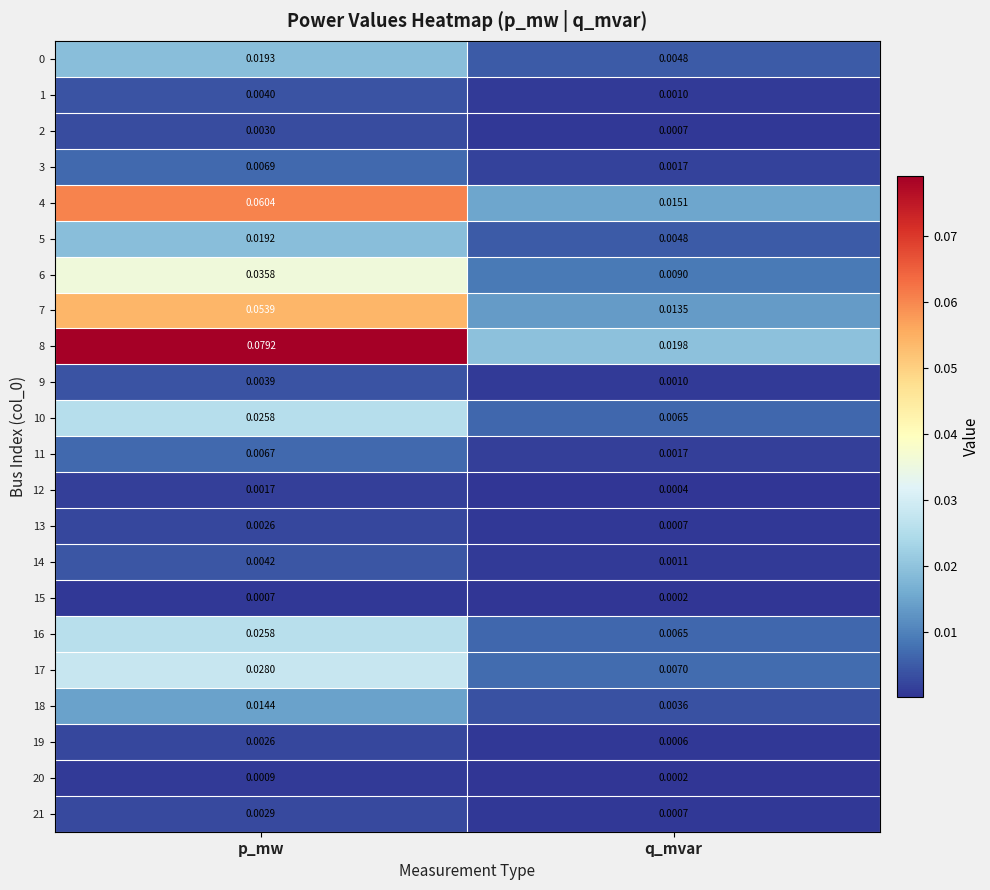

At which label does 2 reach its minimum?

q_mvar